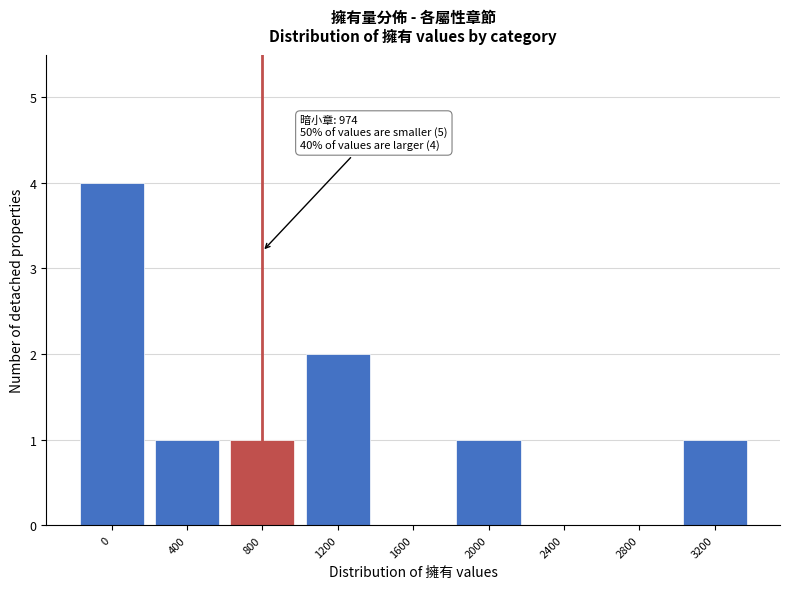

Reading left to right, transcribe all the data shown in this chart.

0=4	400=1	800=1	1200=2	1600=0	2000=1	2400=0	2800=0	3200=1